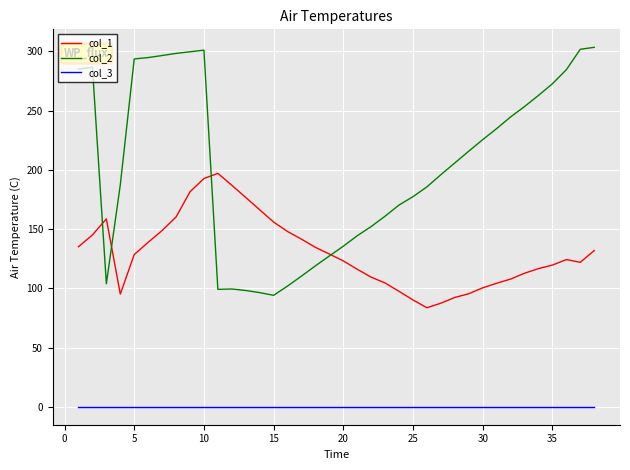

What are all the series names shown in the legend?

col_1, col_2, col_3